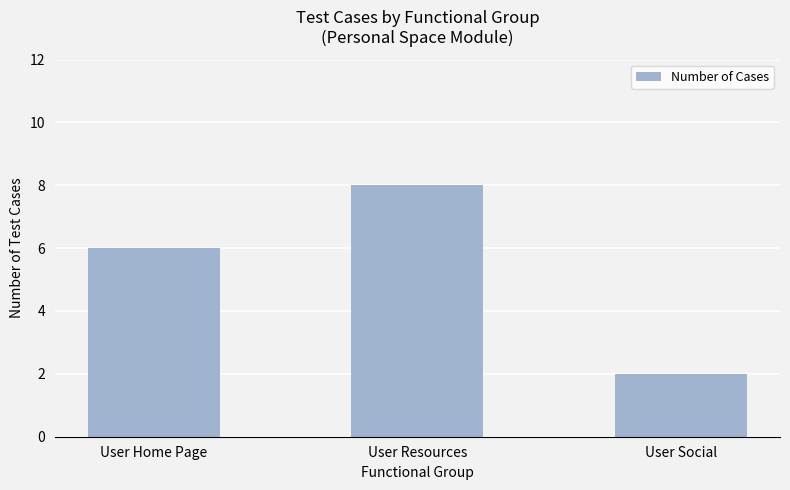

What is the label of the 2nd bar from the right?

User Resources